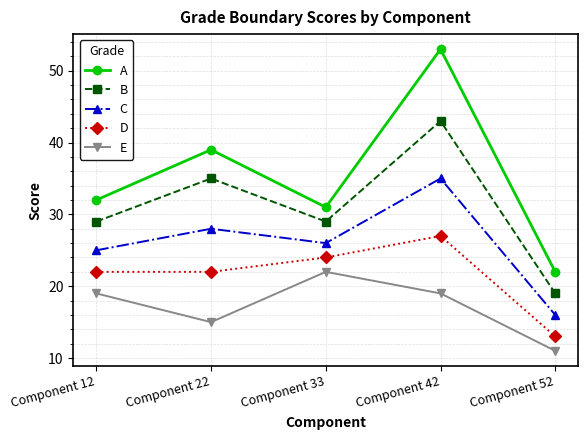

Is the value of A at Component 12 greater than the value of D at Component 22?

Yes